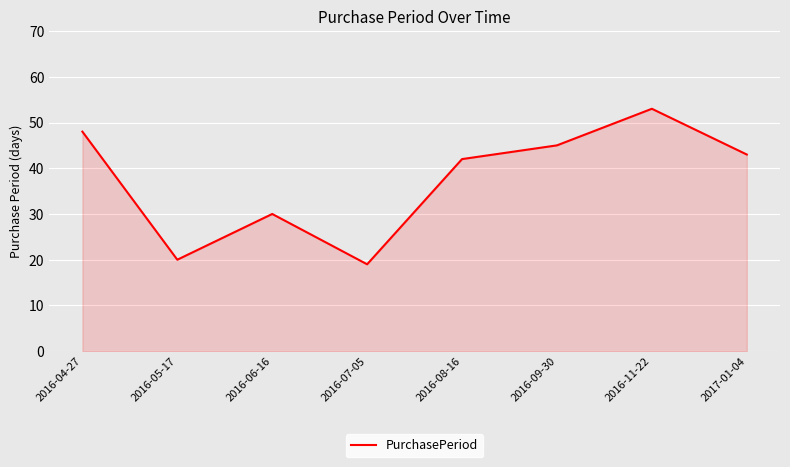

Reading left to right, extract all data points from this chart.

2016-04-27=48	2016-05-17=20	2016-06-16=30	2016-07-05=19	2016-08-16=42	2016-09-30=45	2016-11-22=53	2017-01-04=43